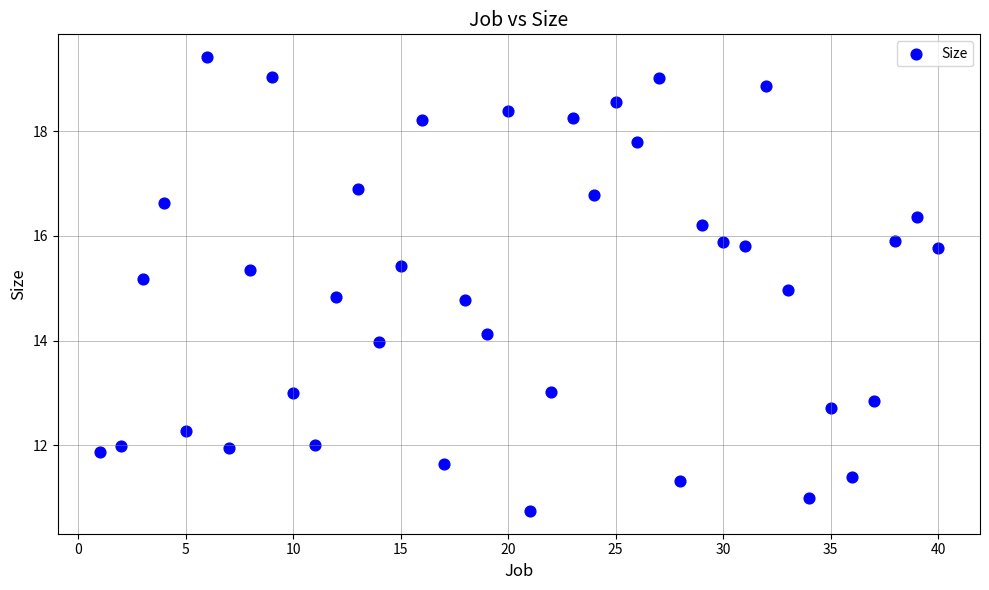

What is the range of X values (max minus min)?

39.0